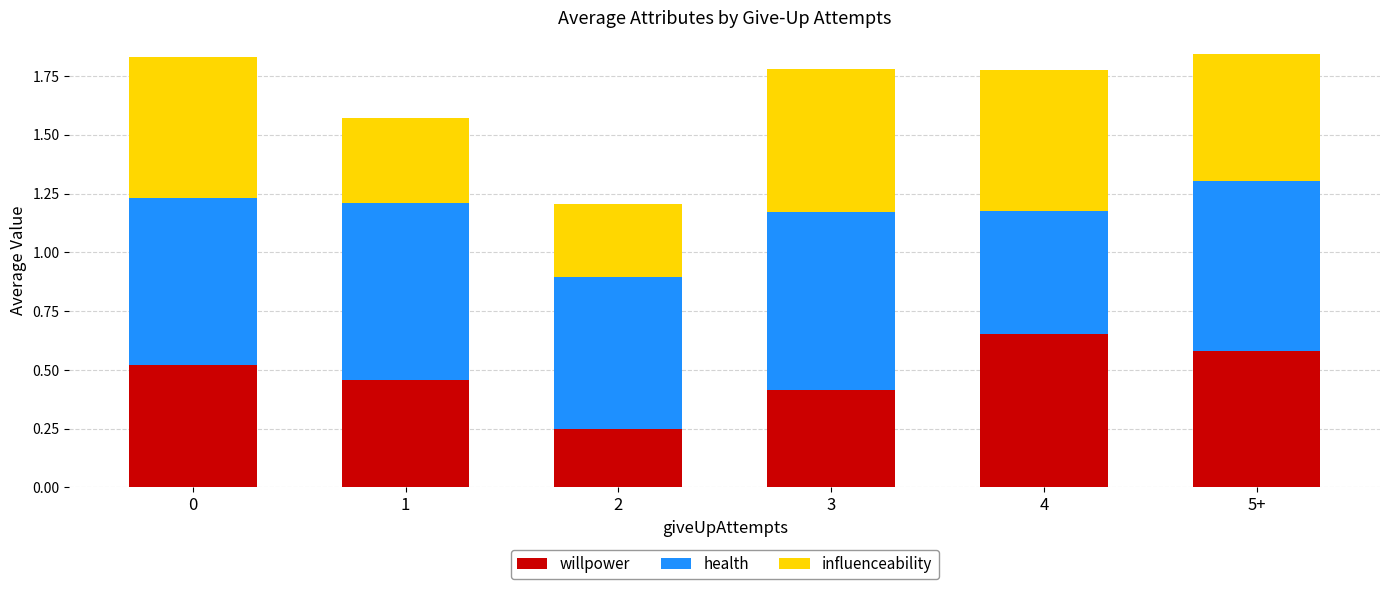

What is the total value across all series at 5+?

1.8